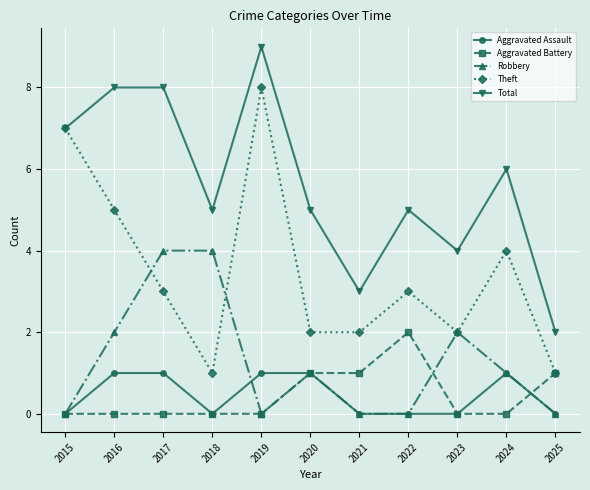

What is the total value across all series at 2023?

8